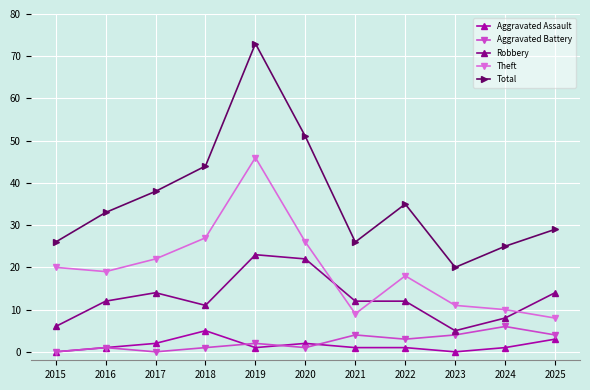

Where is the first local minimum for Total?

2021